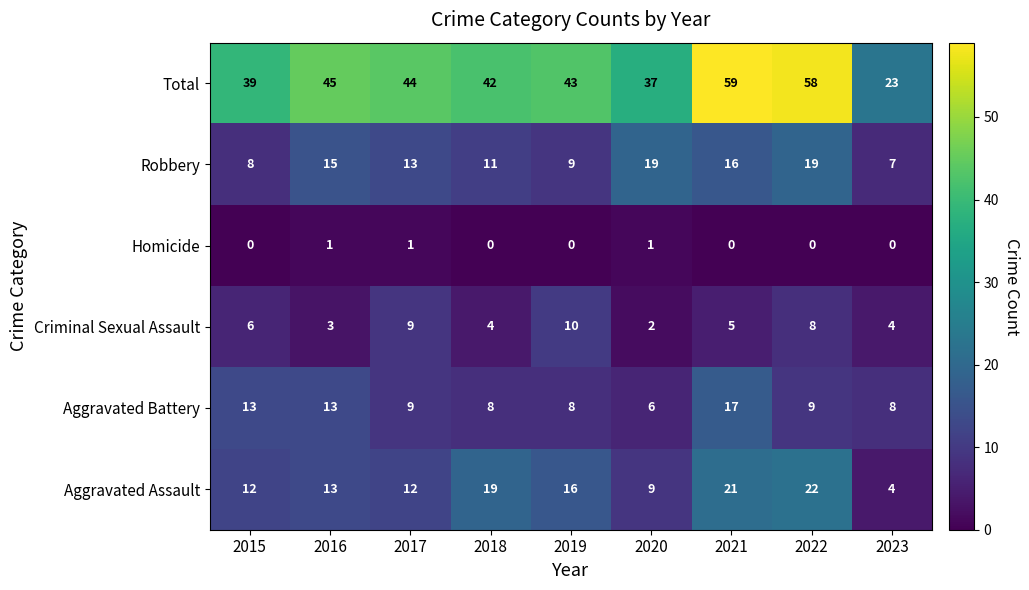

At which label does Total first exceed 43?

2016